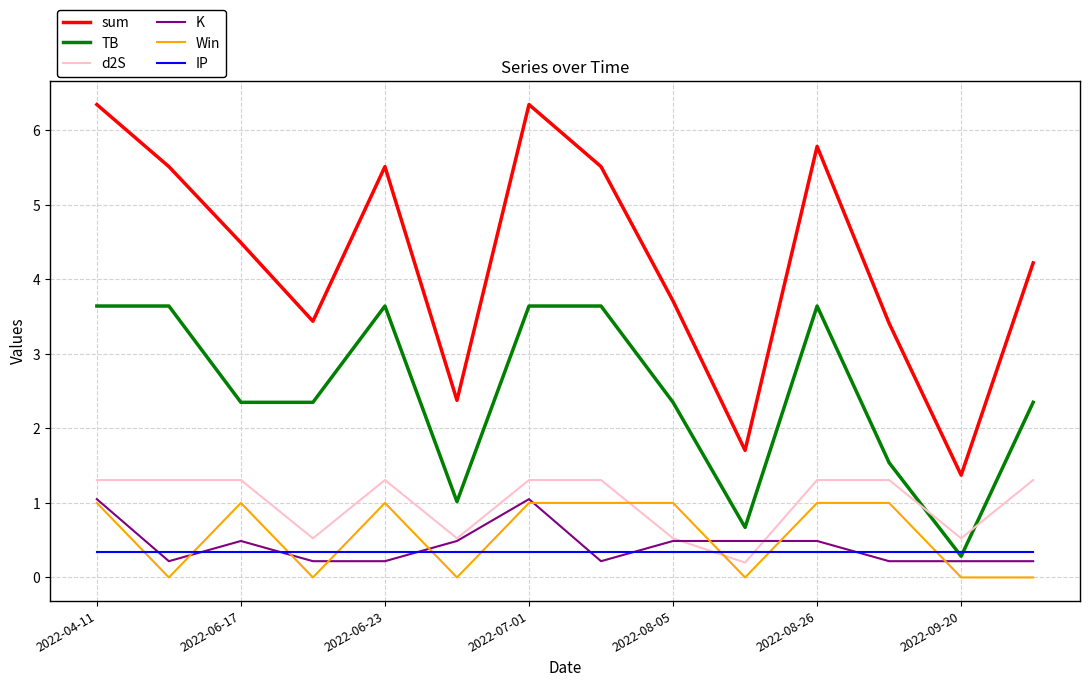

True or false: TB and sum intersect in this chart.

False